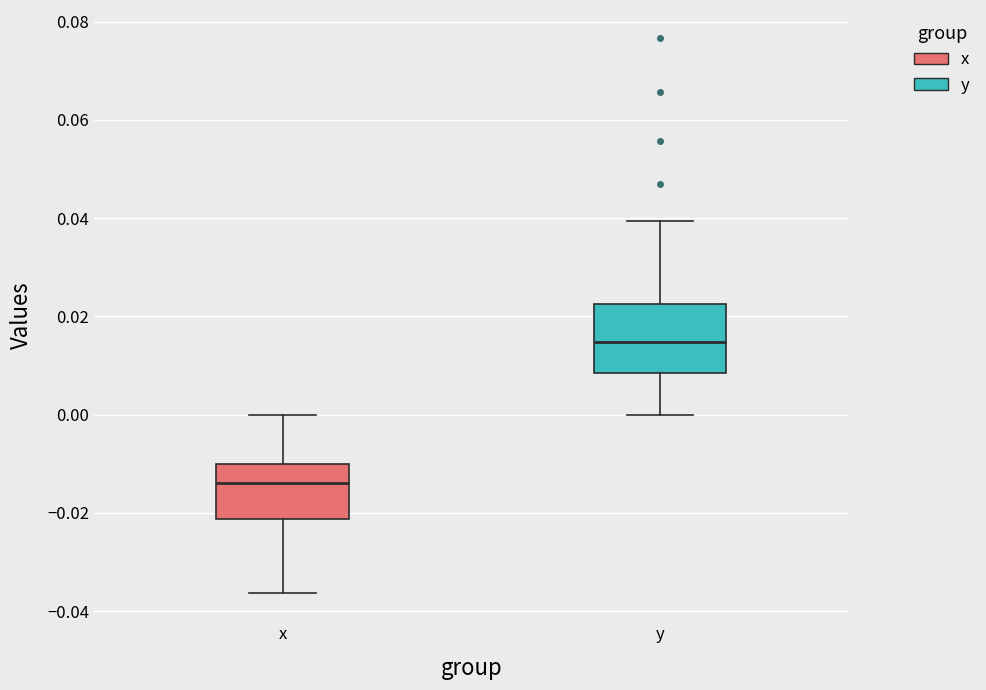

Which box is the tallest, from its lower edge to its upper edge?

y